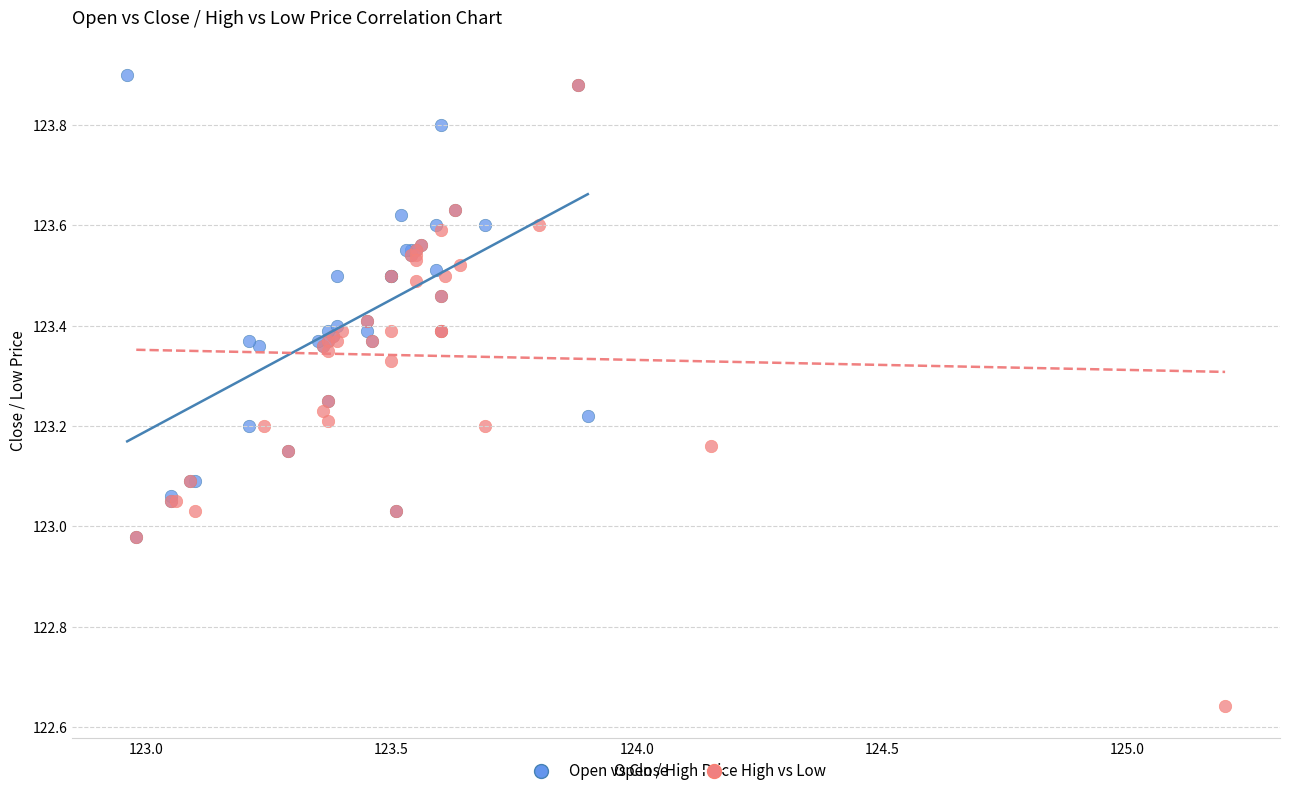

Which series has the largest Y range (max minus min)?

High vs Low